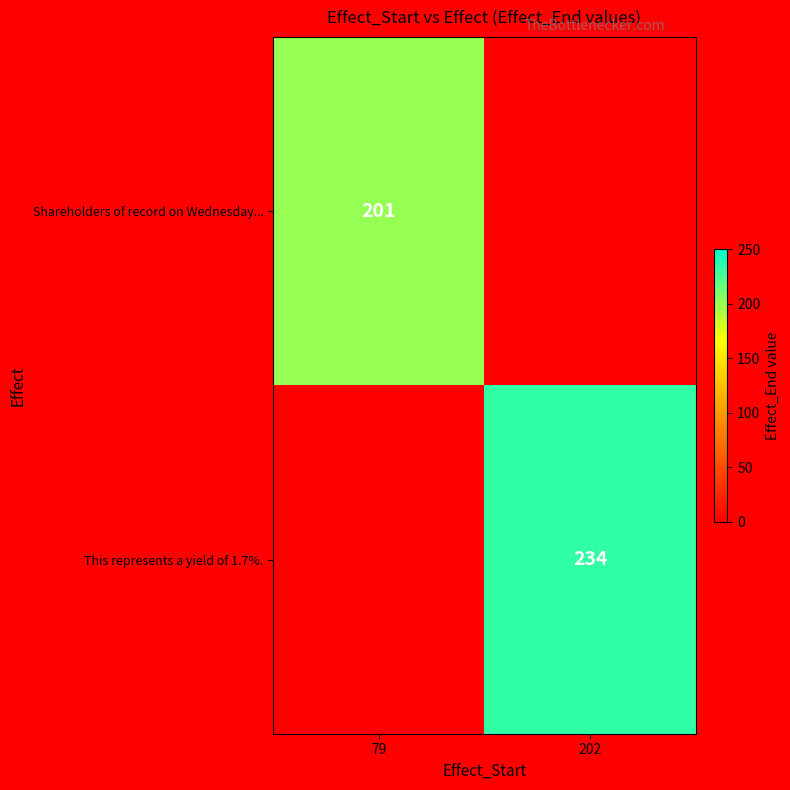

Which label corresponds to the largest value in the chart?

202